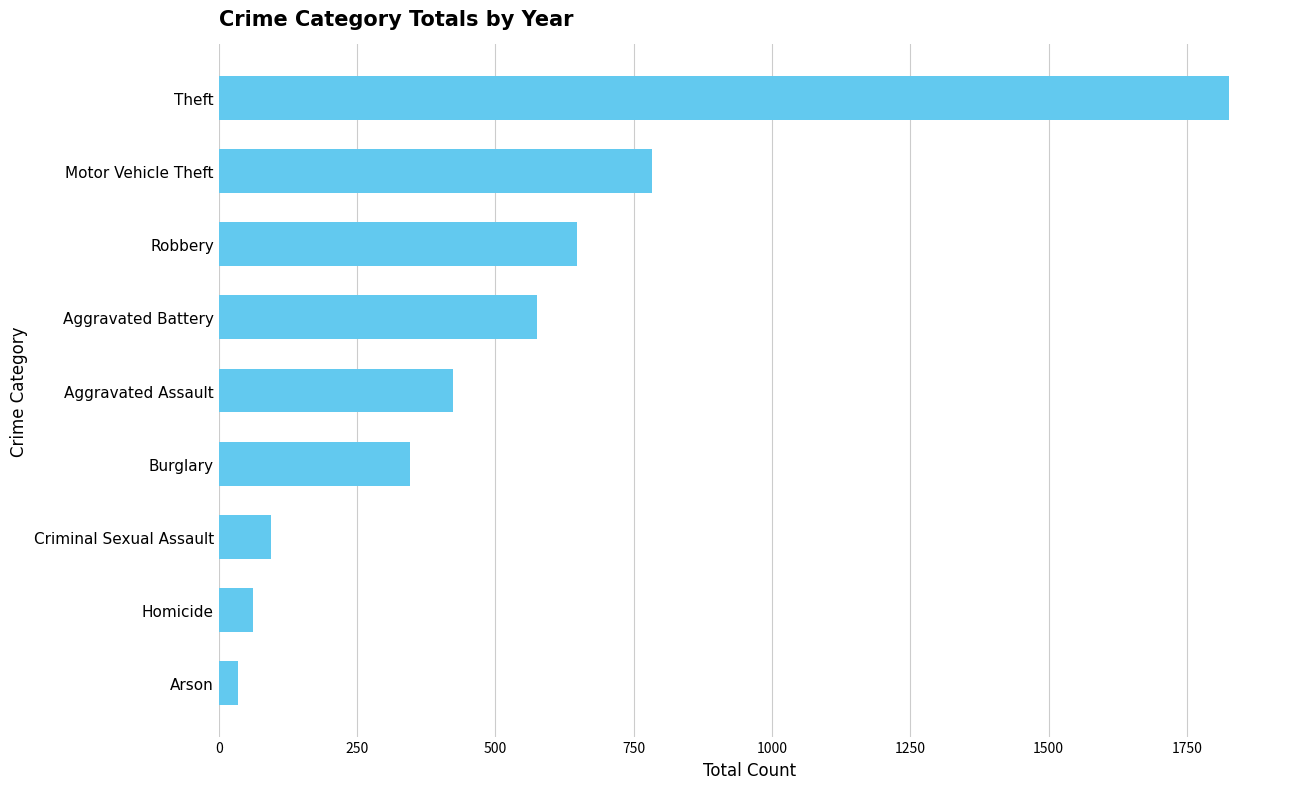

Which label corresponds to the smallest value in the chart?

Arson